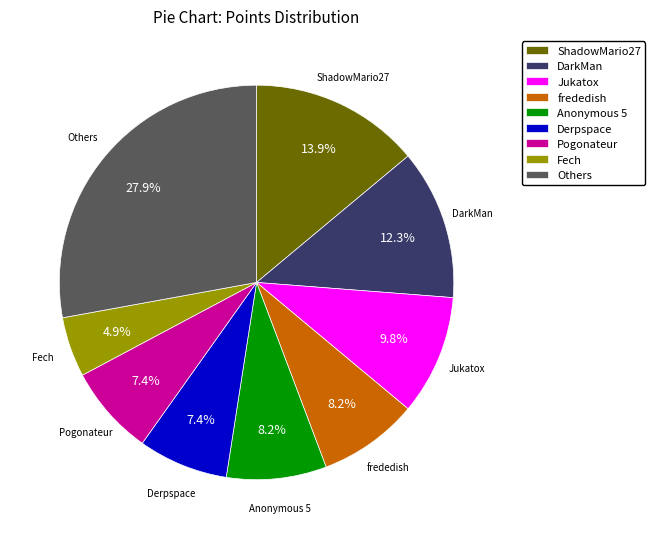

Does Pogonateur account for over 50% of the chart?

No